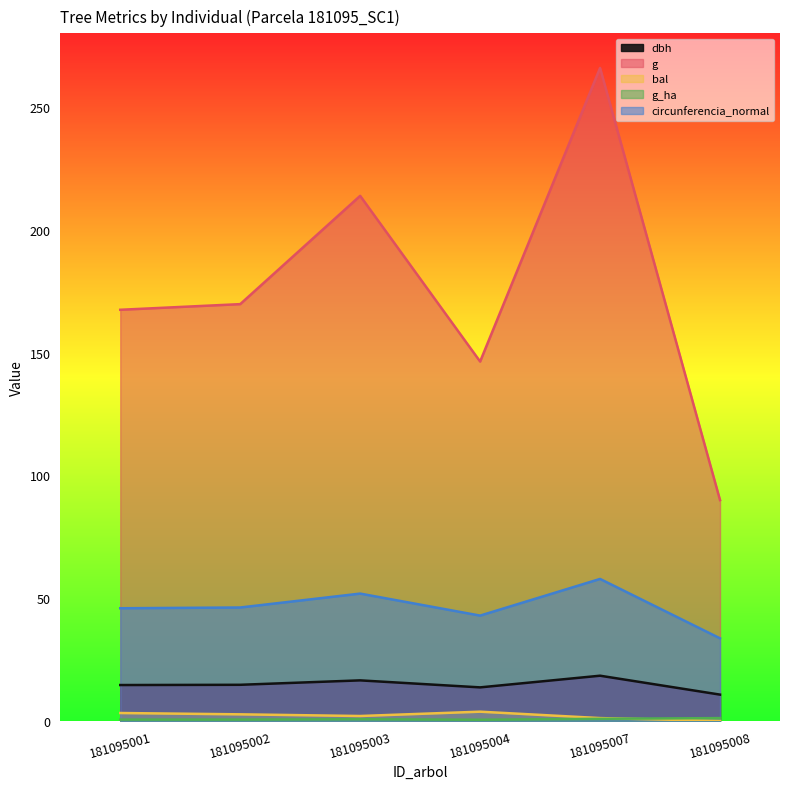

What are all the series names shown in the legend?

dbh, g, bal, g_ha, circunferencia_normal